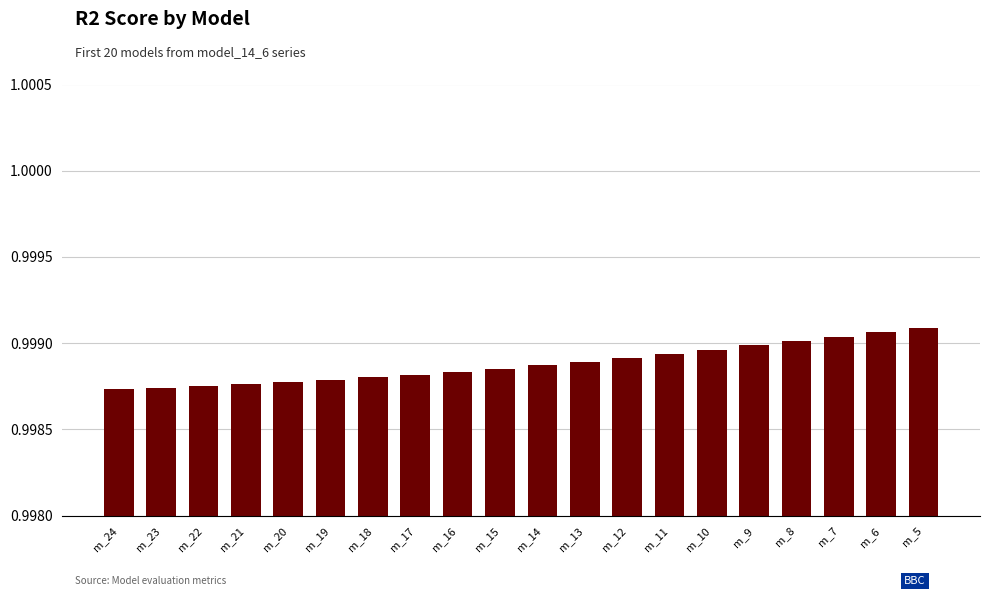

What is the sum of the values at m_21 and m_22?

2.0